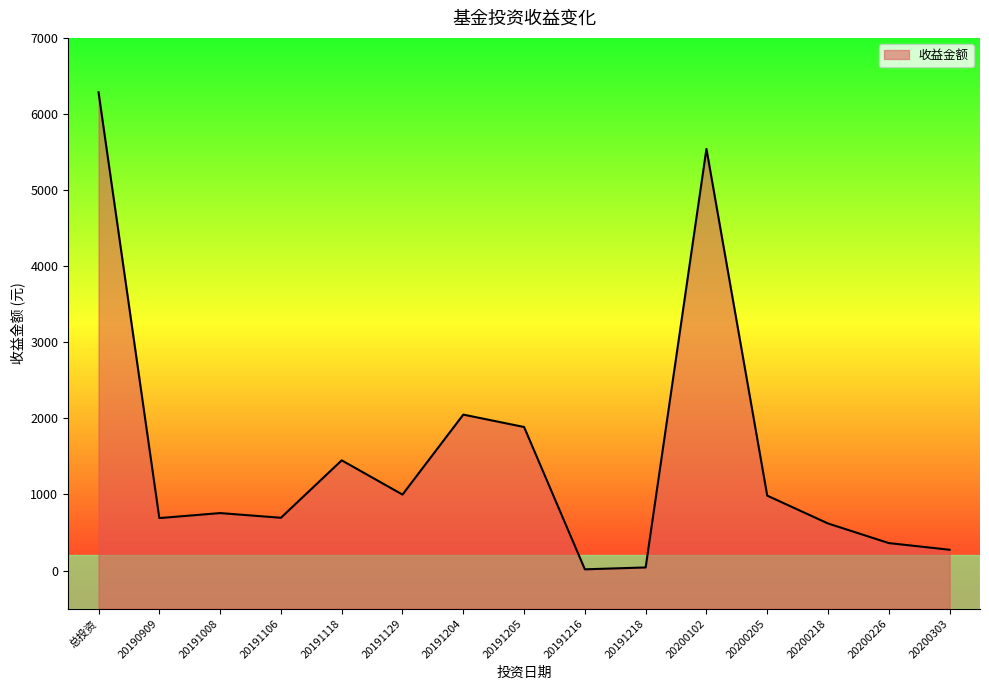

Is it true that the value at 20191204 is 2049.1?

True